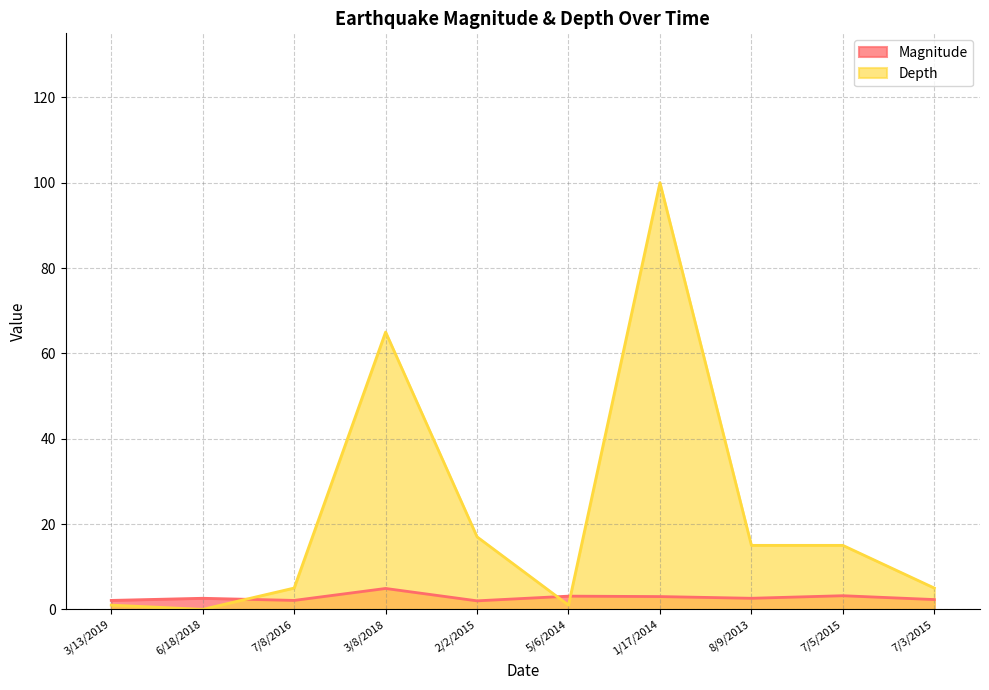

What is the approximate value of Magnitude at 7/3/2015?

2.3